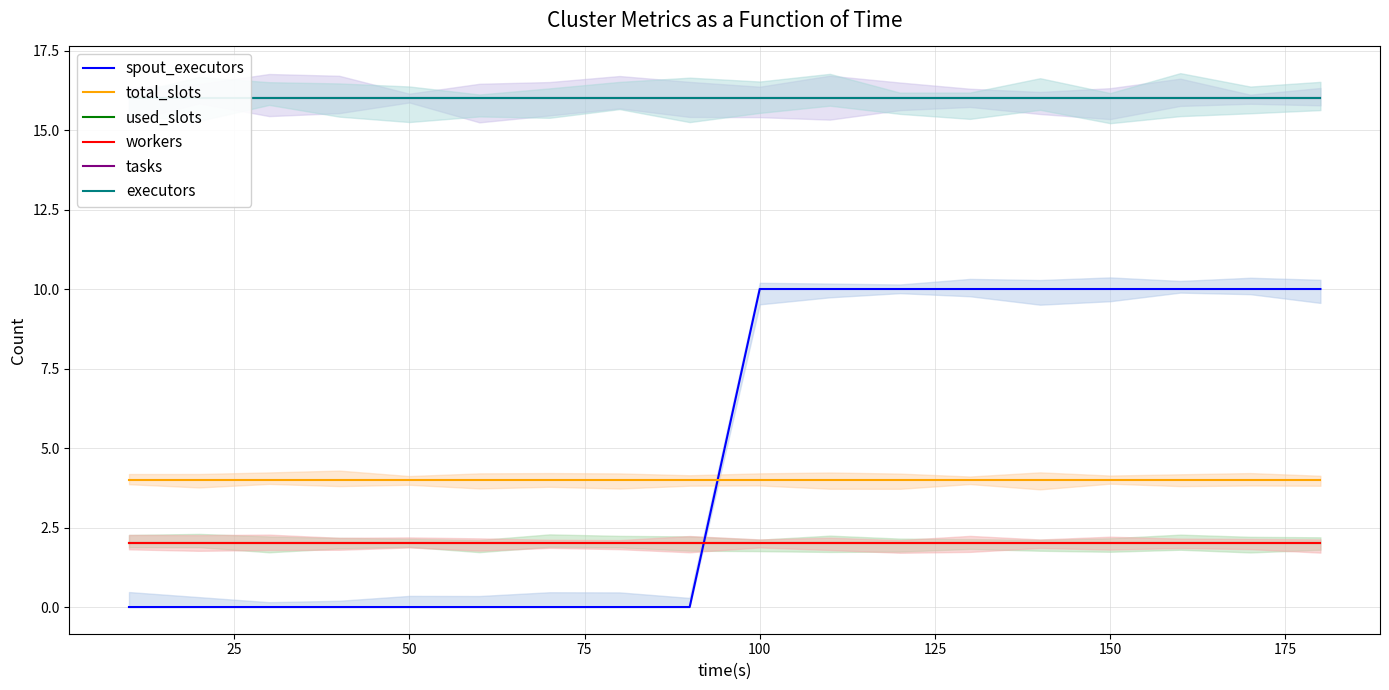

Reading left to right, extract all data points from this chart.

spout_executors: 0	0	0	0	0	0	0	0	0	10	10	10	10	10	10	10	10	10
total_slots: 4	4	4	4	4	4	4	4	4	4	4	4	4	4	4	4	4	4
used_slots: 2	2	2	2	2	2	2	2	2	2	2	2	2	2	2	2	2	2
workers: 2	2	2	2	2	2	2	2	2	2	2	2	2	2	2	2	2	2
tasks: 16	16	16	16	16	16	16	16	16	16	16	16	16	16	16	16	16	16
executors: 16	16	16	16	16	16	16	16	16	16	16	16	16	16	16	16	16	16